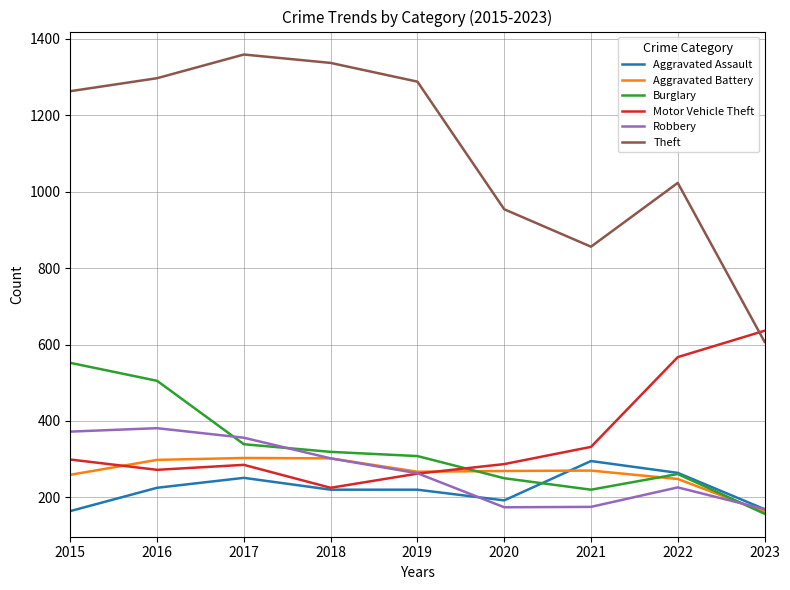

Is it true that Motor Vehicle Theft equals 636 at 2023?

True